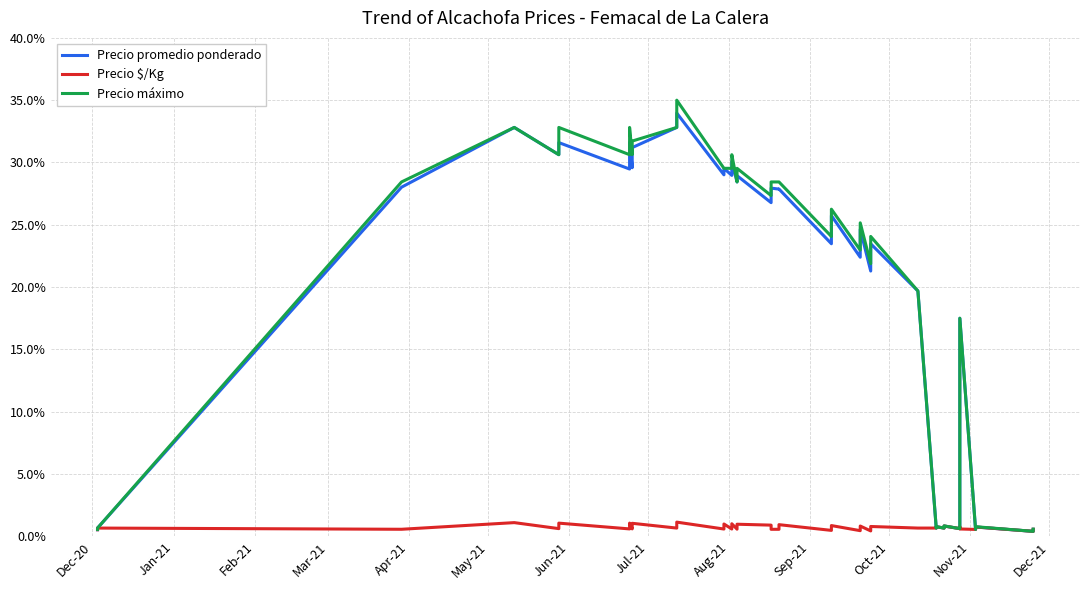

What is the smallest value displayed?

0.4